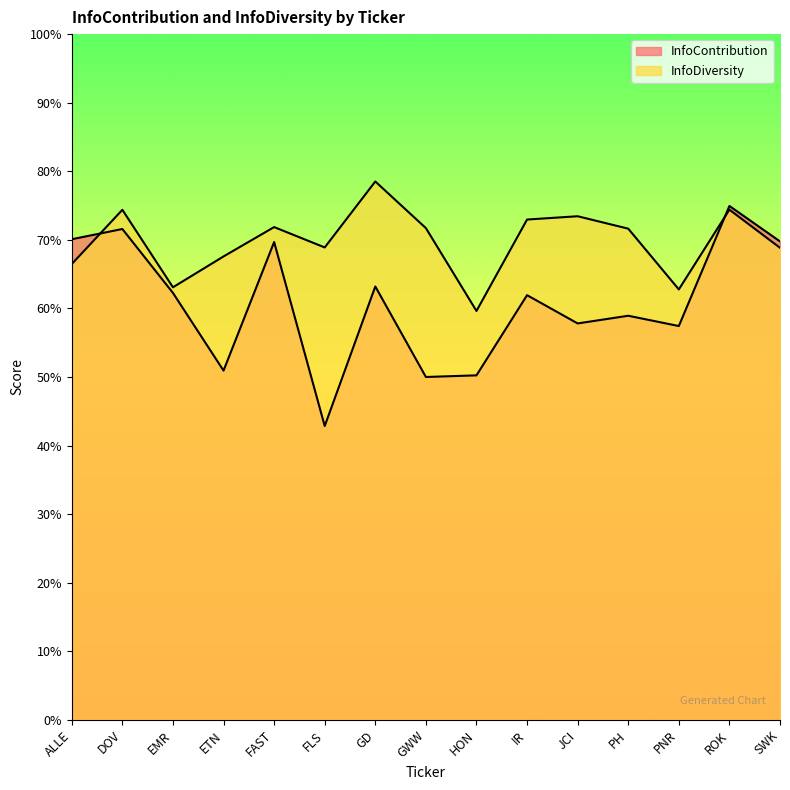

List the series in order of their peak value, lowest first.

InfoContribution, InfoDiversity